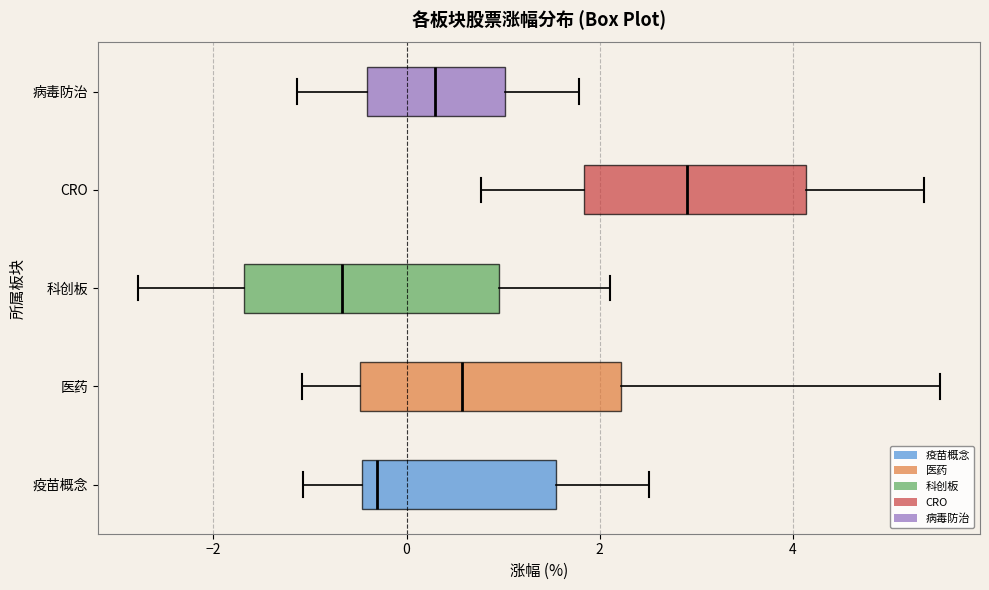

Where does the median line of the box for 医药 sit on the x-axis? The values are not printed on the chart, so give them approximately, as read against the axis.

0.6